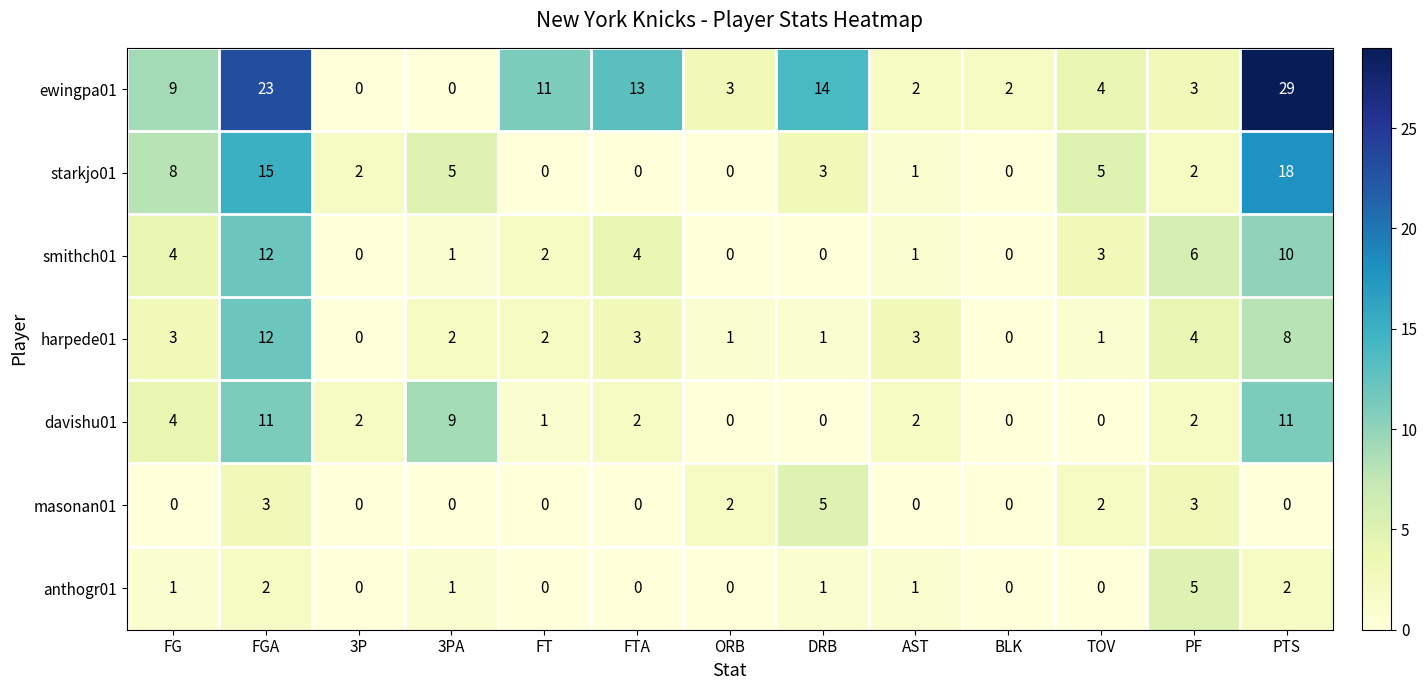

At which label does anthogr01 reach its peak?

PF